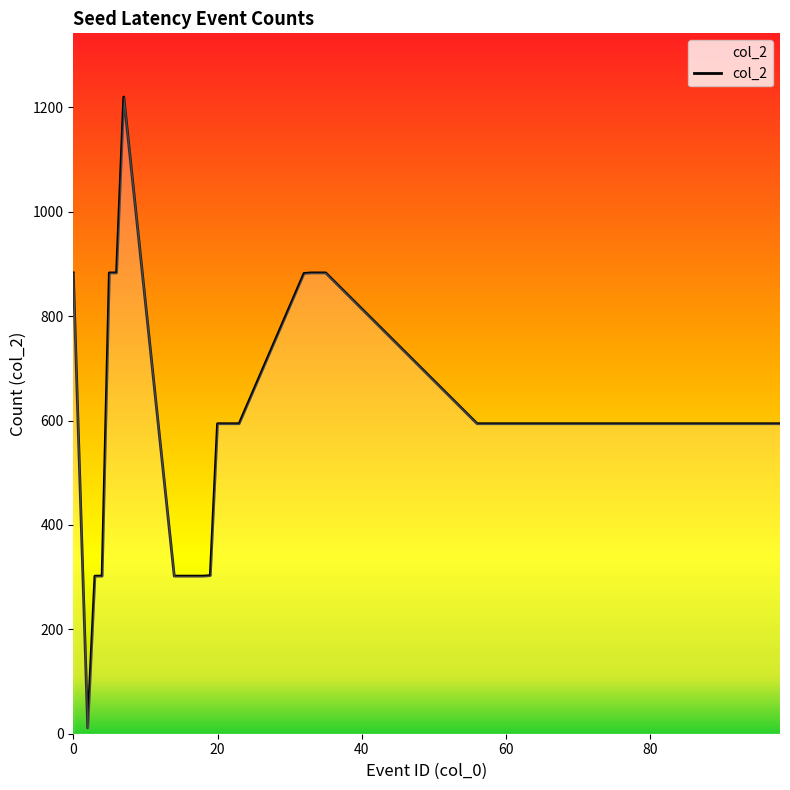

How many lines are shown in the chart?

1